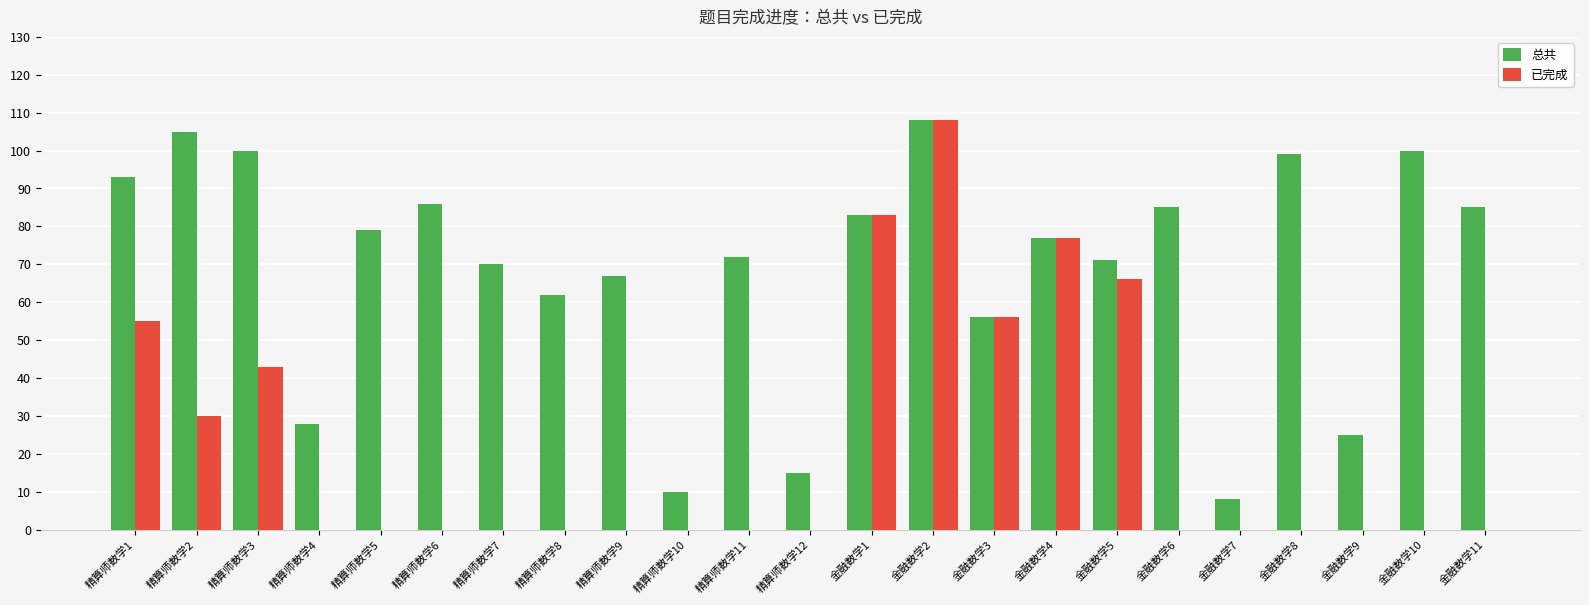

Where is 总共 nearest to the value 58?

金融数学3